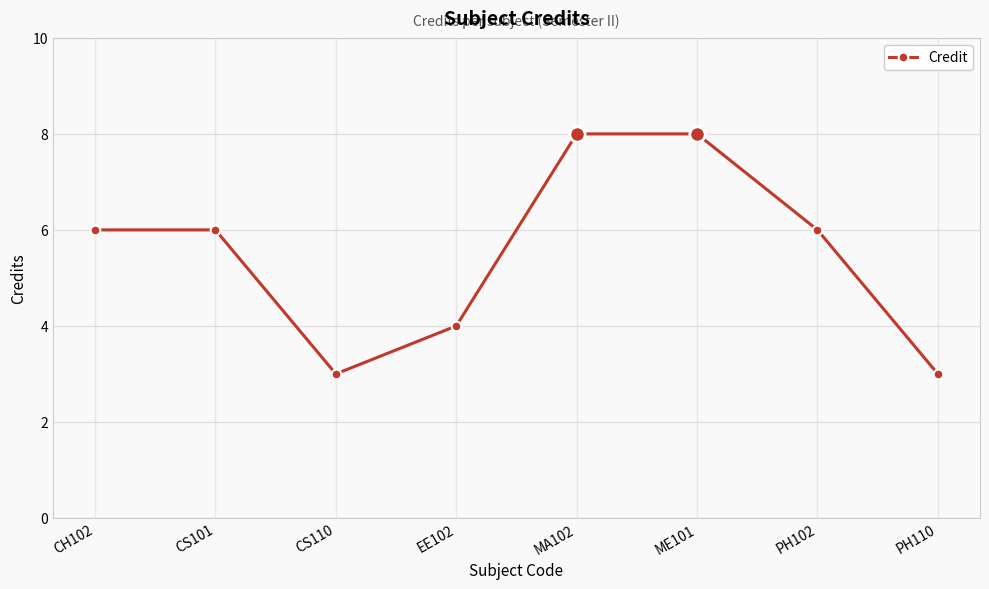

What position from the left is CH102?

1